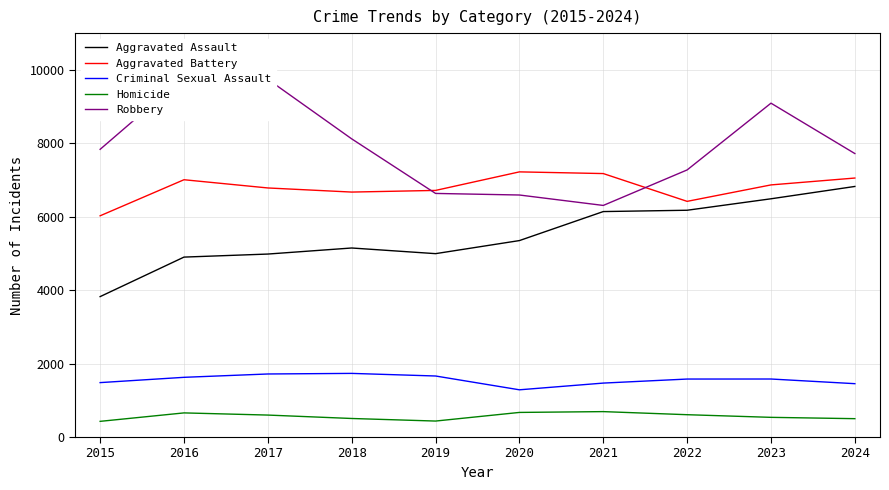

Rank the series at 2021 from highest to lowest value.

Aggravated Battery, Robbery, Aggravated Assault, Criminal Sexual Assault, Homicide